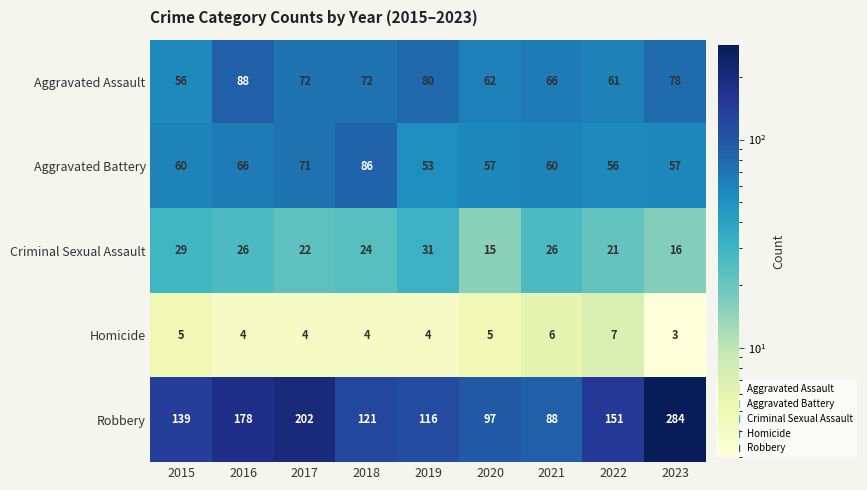

What is the difference between the highest and lowest values at 2015?

134